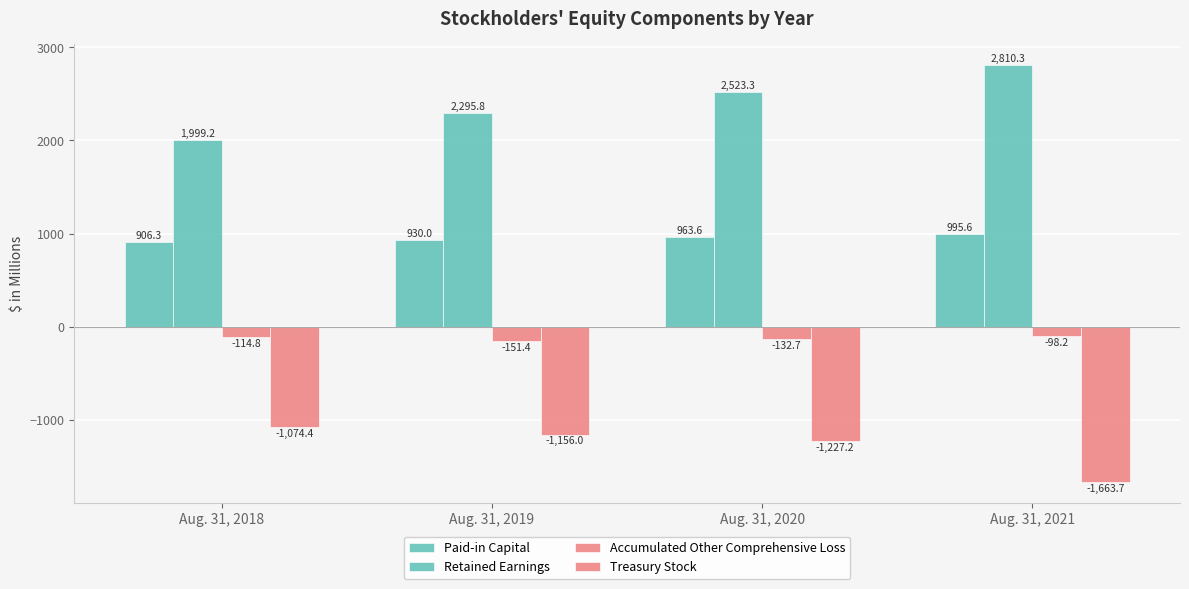

Count the number of data series in this chart.

4